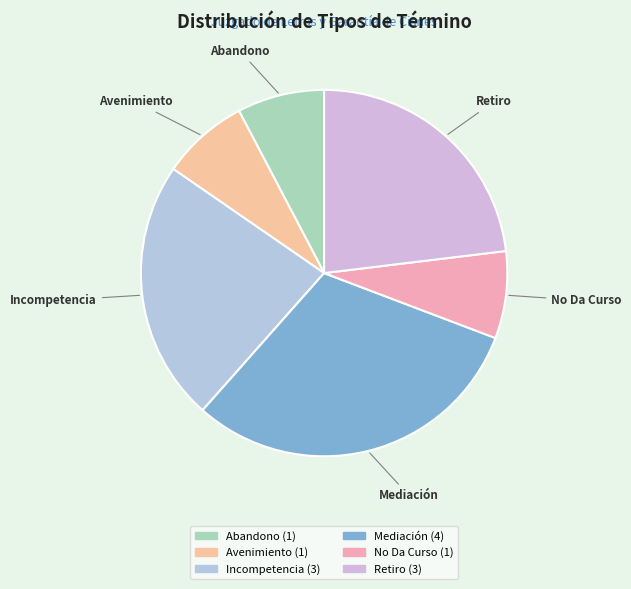

How many slices are in this pie chart?

6